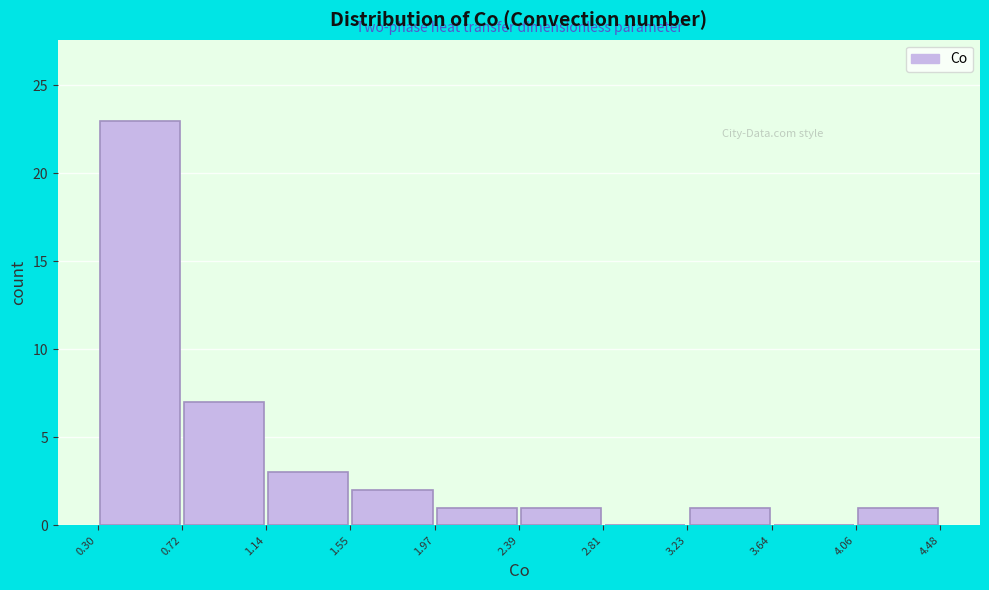

Over which range of the x-axis is the bar tallest?

0.30 to 0.72